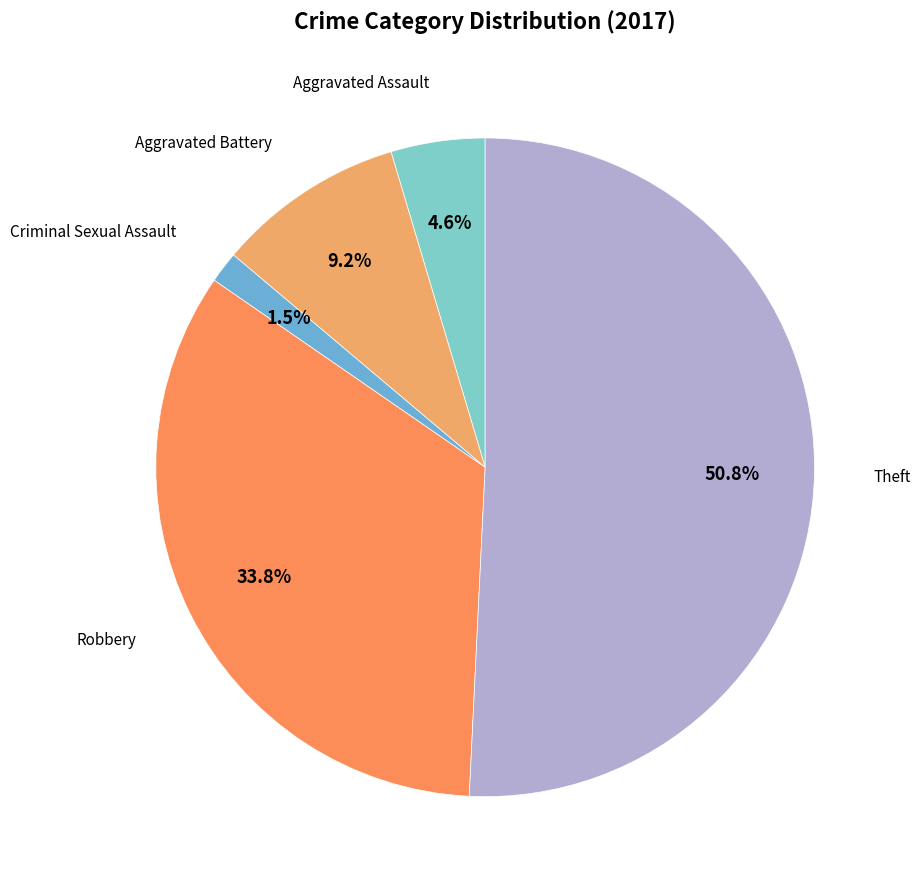

Rank the categories by value from highest to lowest.

Theft, Robbery, Aggravated Battery, Aggravated Assault, Criminal Sexual Assault